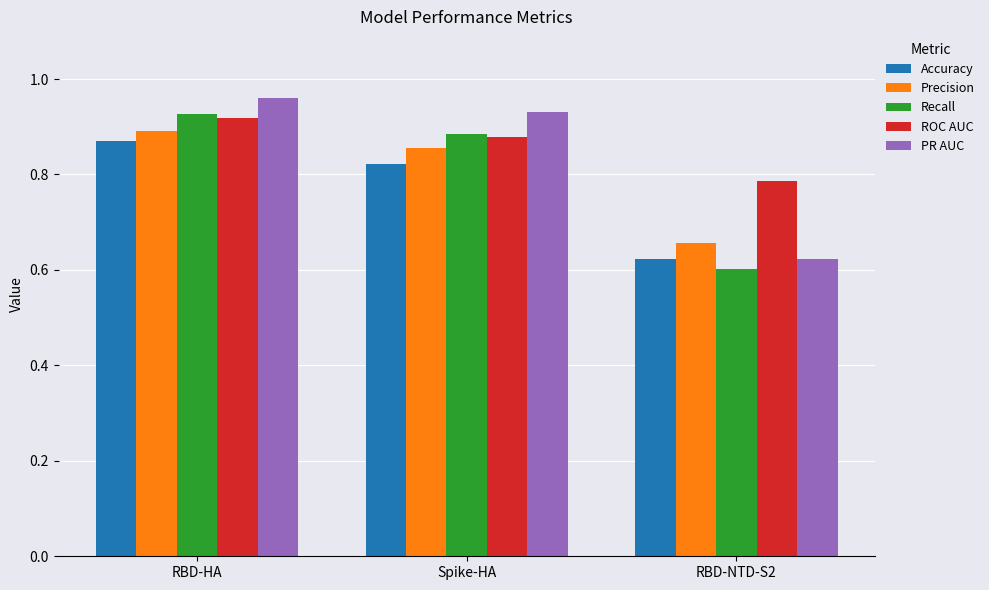

Rank the series by their maximum value, from highest to lowest.

PR AUC, Recall, ROC AUC, Precision, Accuracy